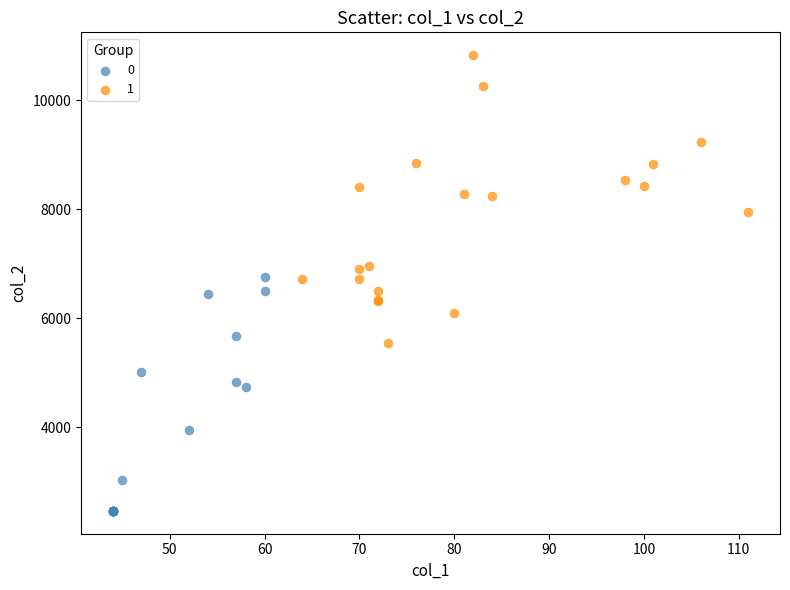

What are all the series names shown in the legend?

0, 1